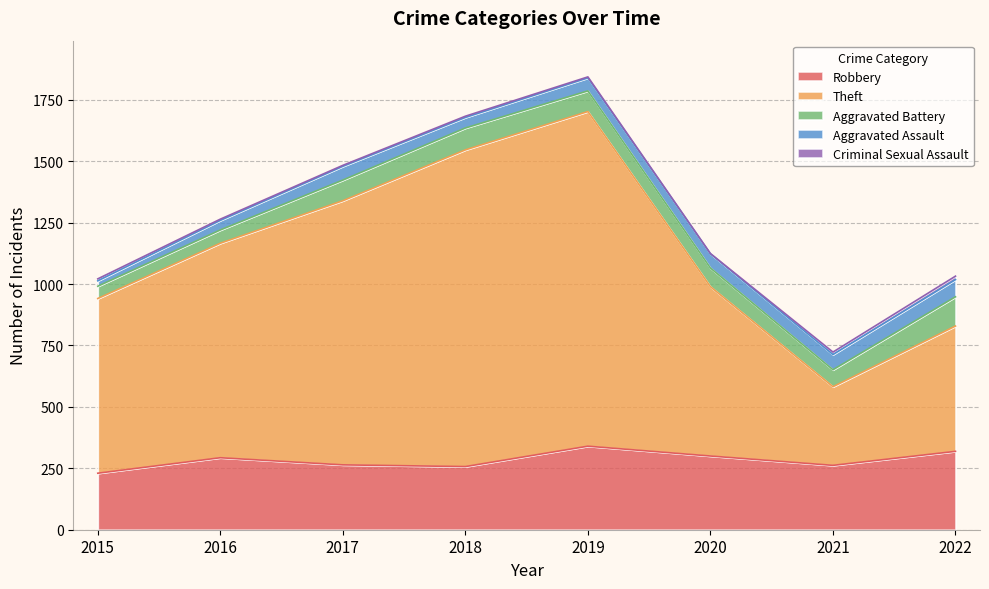

How many series are shown in this chart?

5